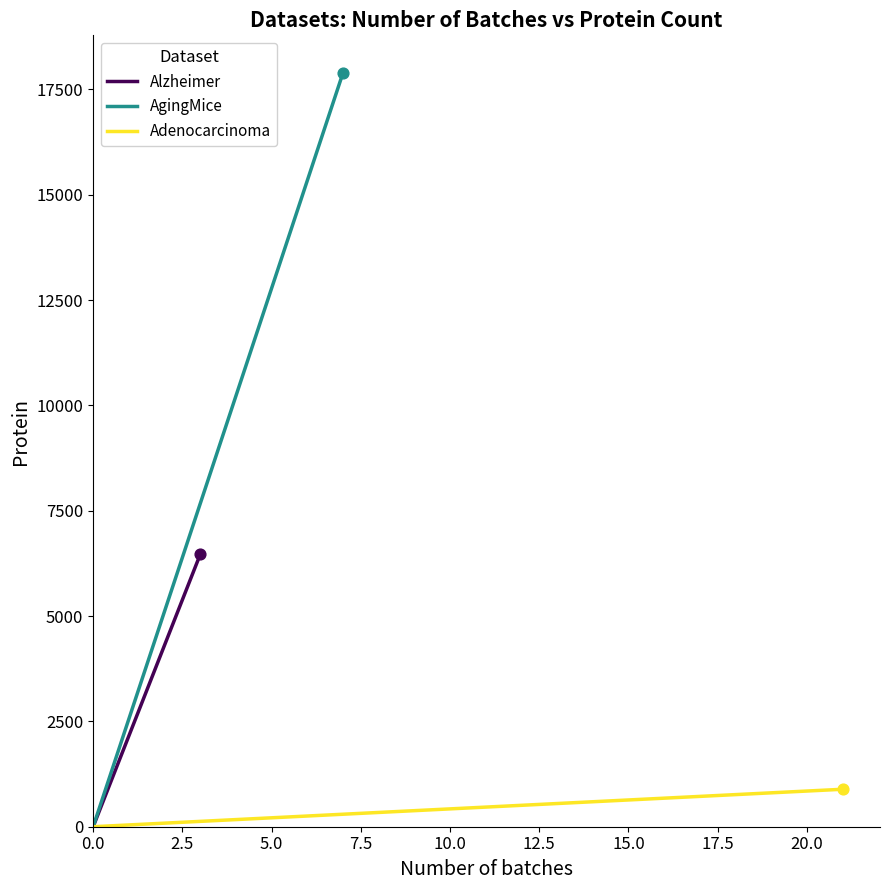

Which series reaches the maximum Y coordinate?

AgingMice